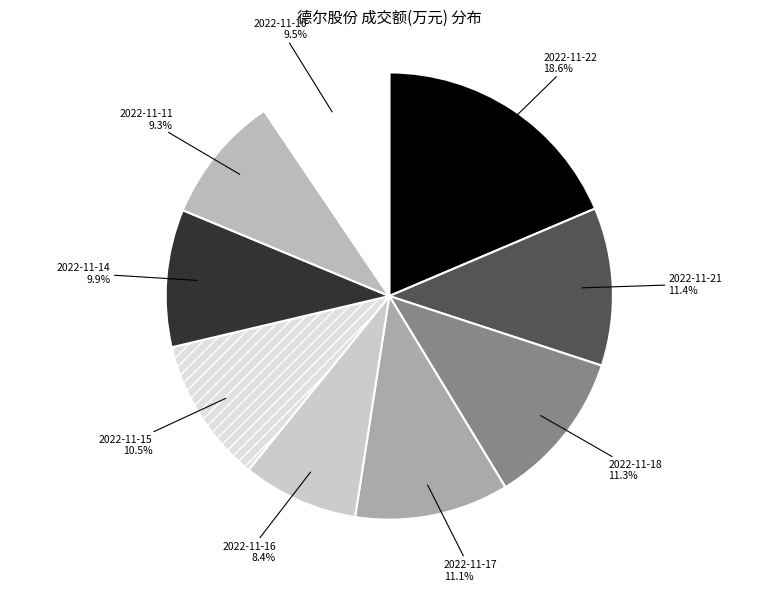

Combined, what portion of the pie is 2022-11-10 and 2022-11-15?

20.0%